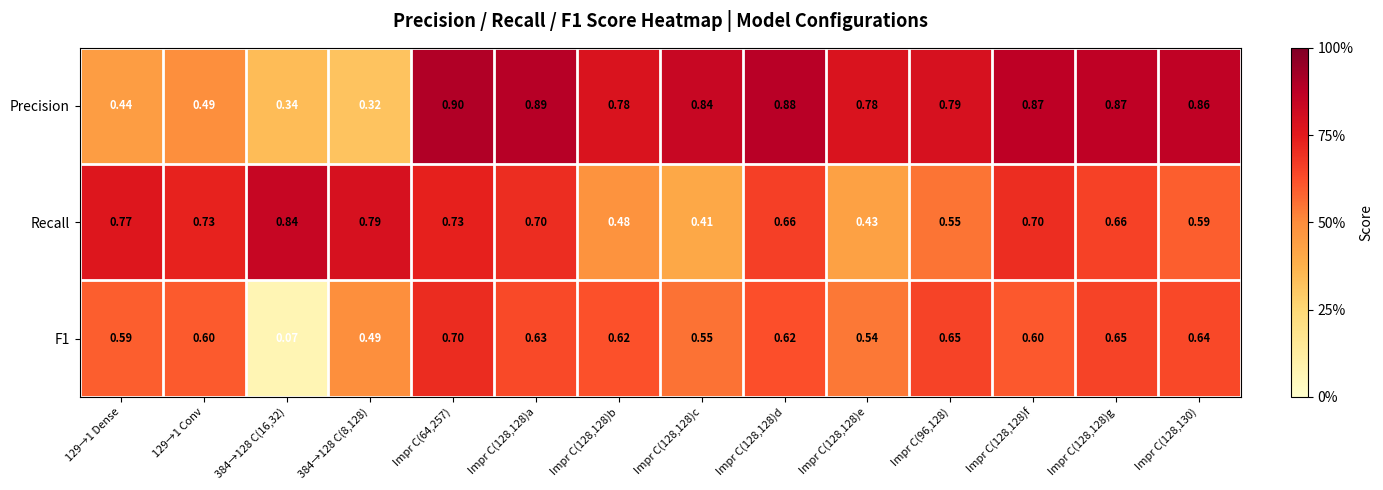

Is the value of Recall at Impr C(128,128)a greater than the value of F1 at 129→1 Dense?

Yes